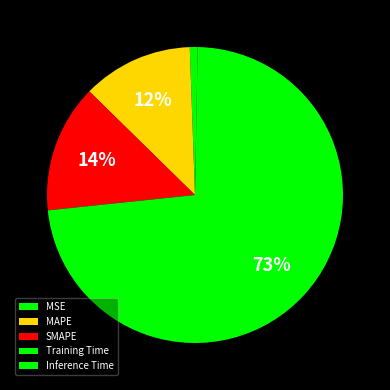

Count the number of slices in the pie.

5